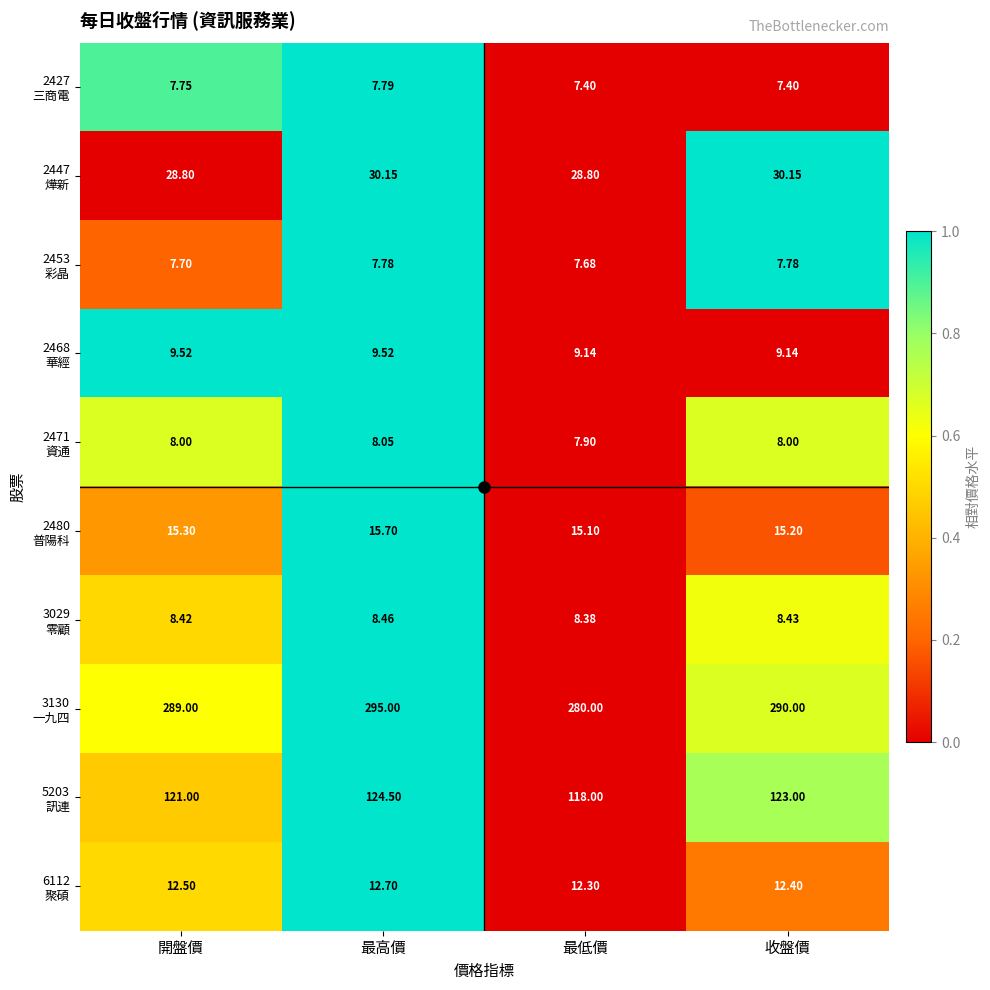

At which category is the sum across all series the highest?

最高價